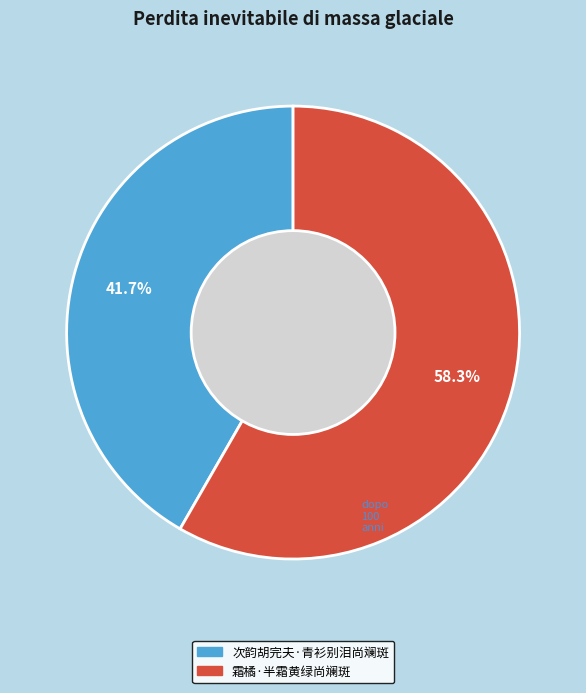

What percentage is the 霜橘·半霜黄绿尚斓斑 slice, to the nearest percent?

58%